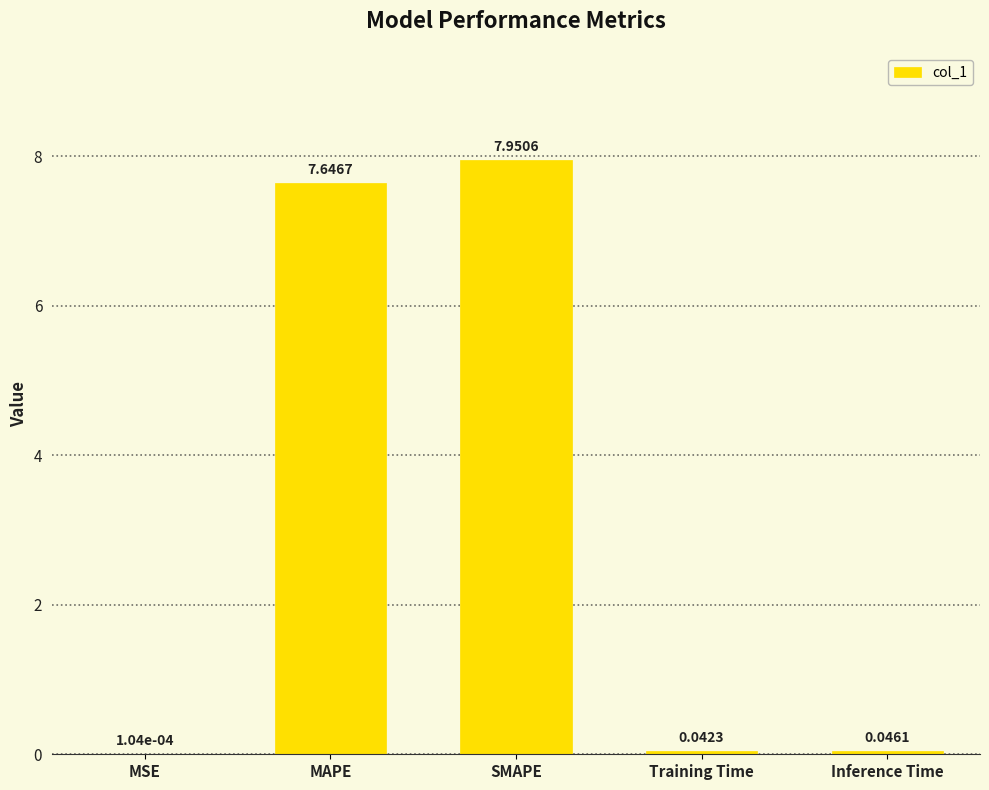

Does the chart contain stacked bars?

No